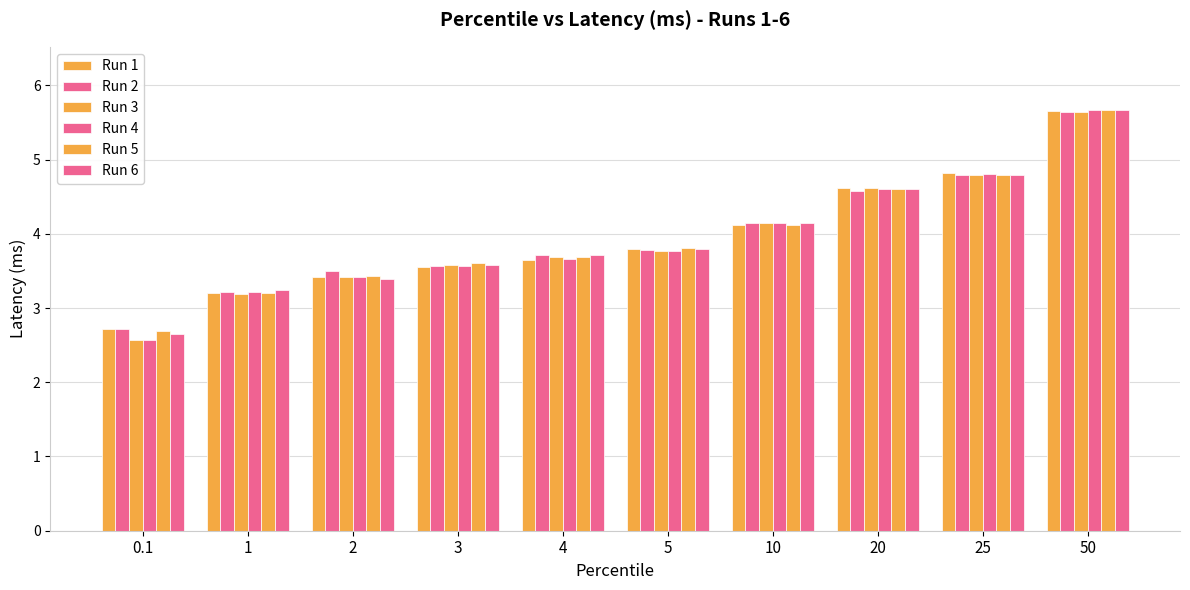

How many bars are there in total?

60